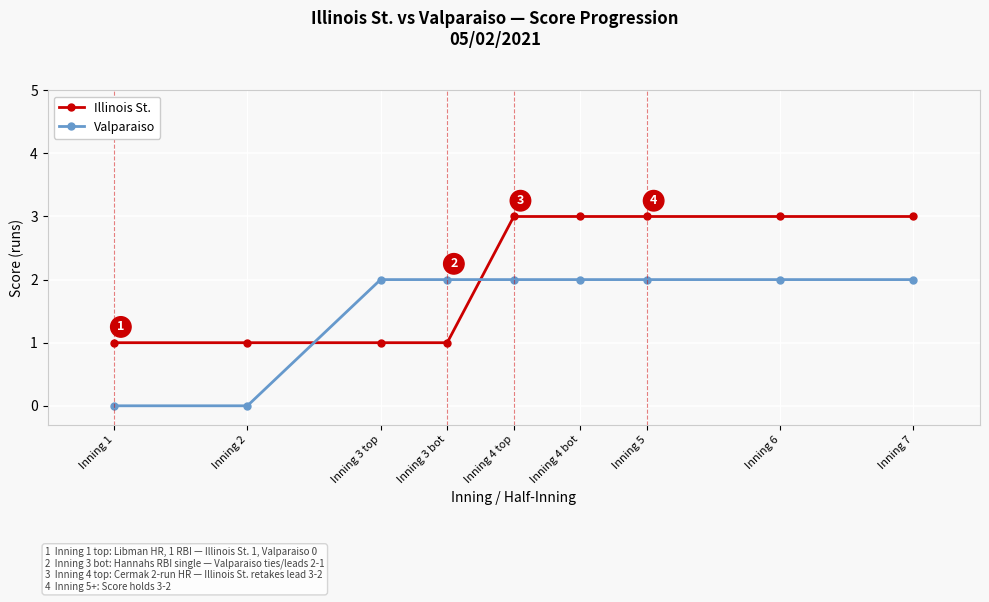

What is the total value across all series at Inning 4 top?

5